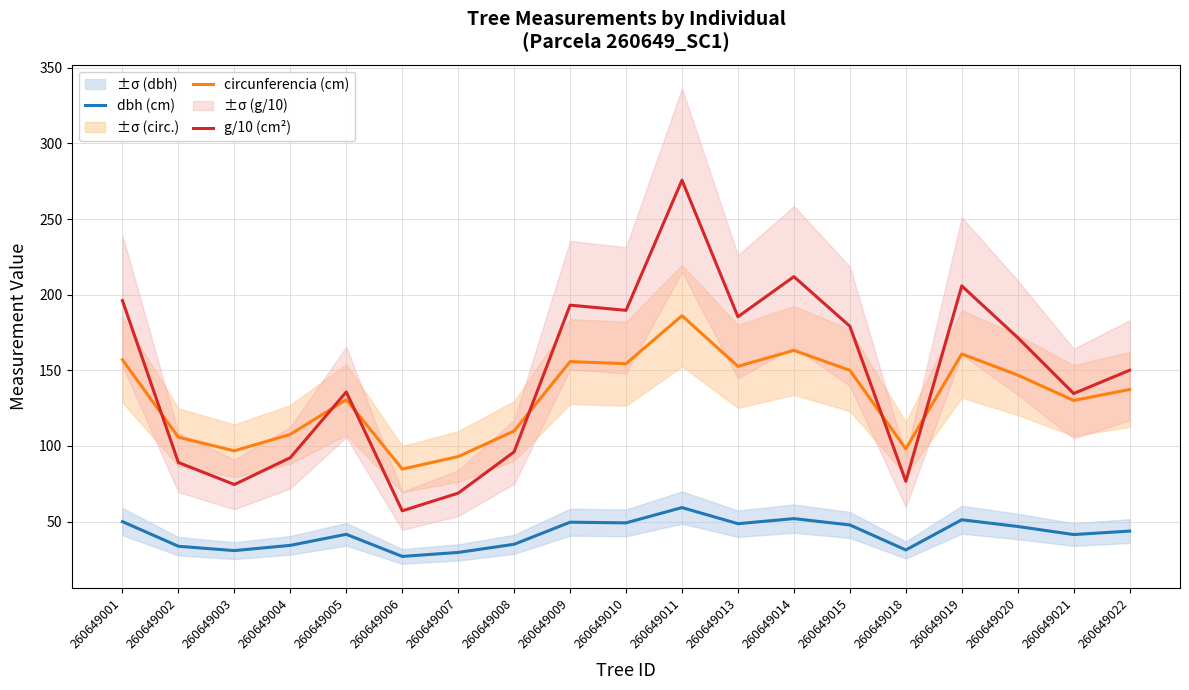

Count the number of data series in this chart.

3